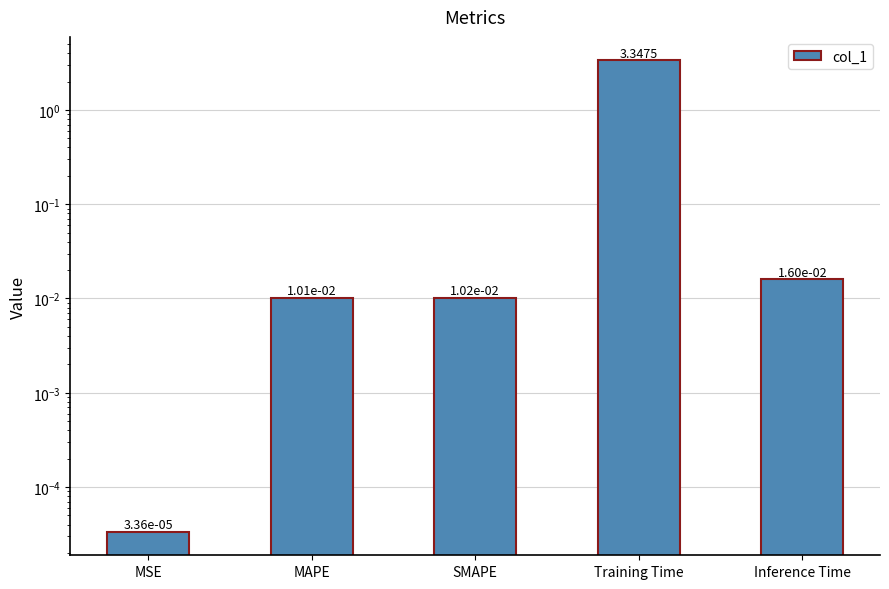

What position from the left is Training Time?

4